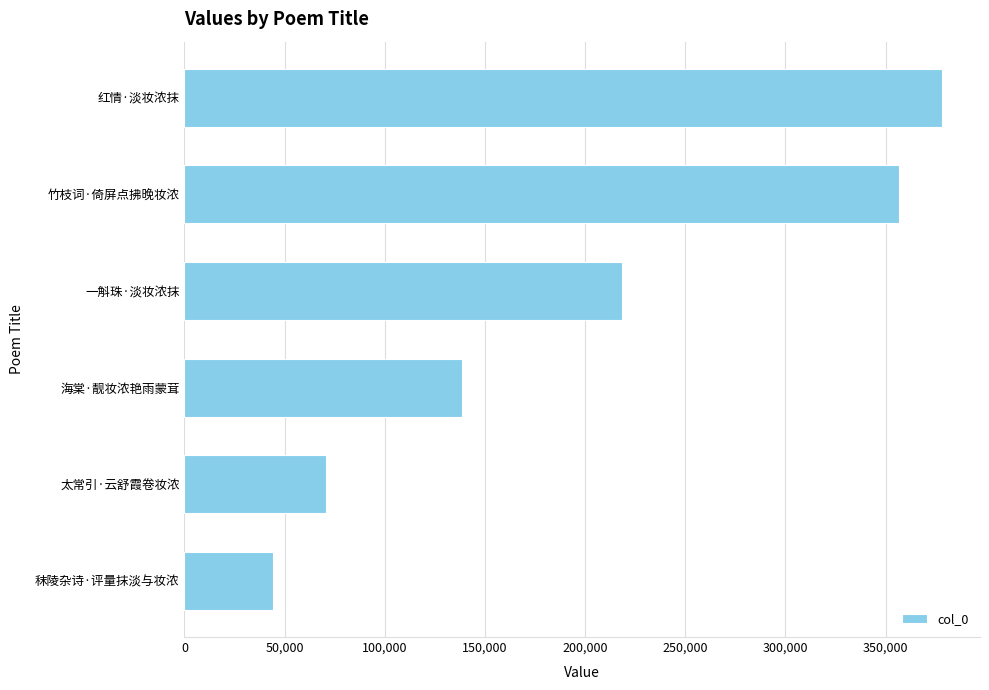

Reading top to bottom, list all the values displayed in this chart.

378226	356890	218633	138471	70598	44011